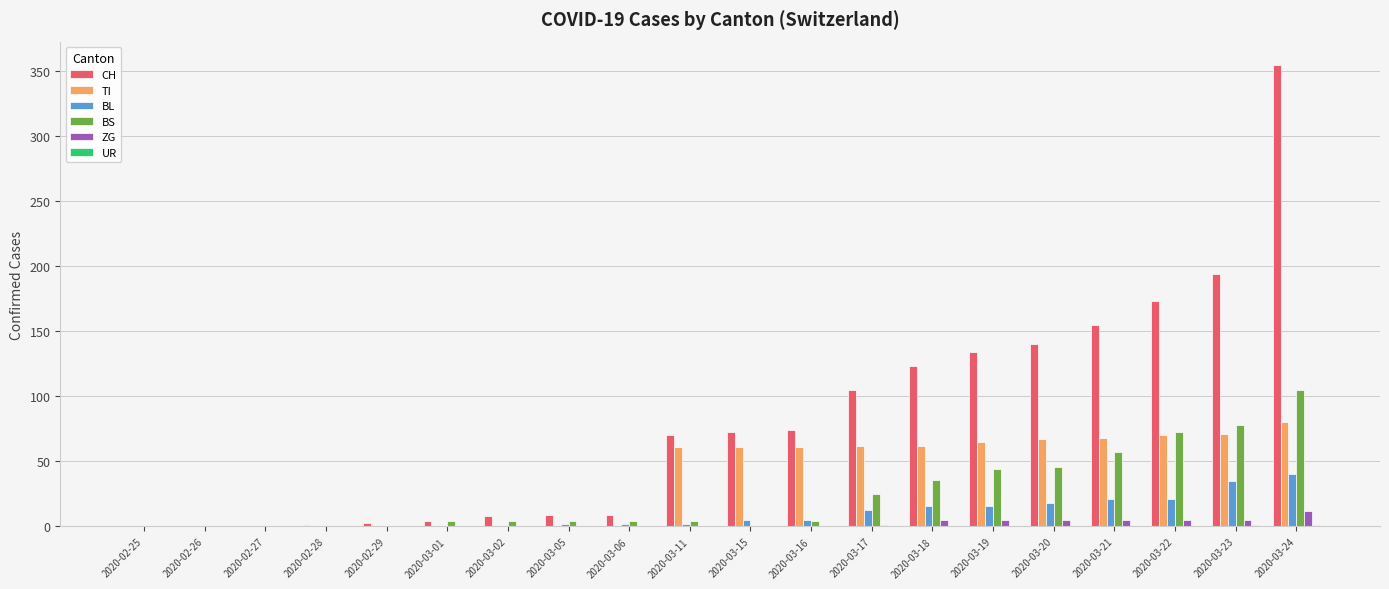

What is the total value across all series at 2020-03-15?

139